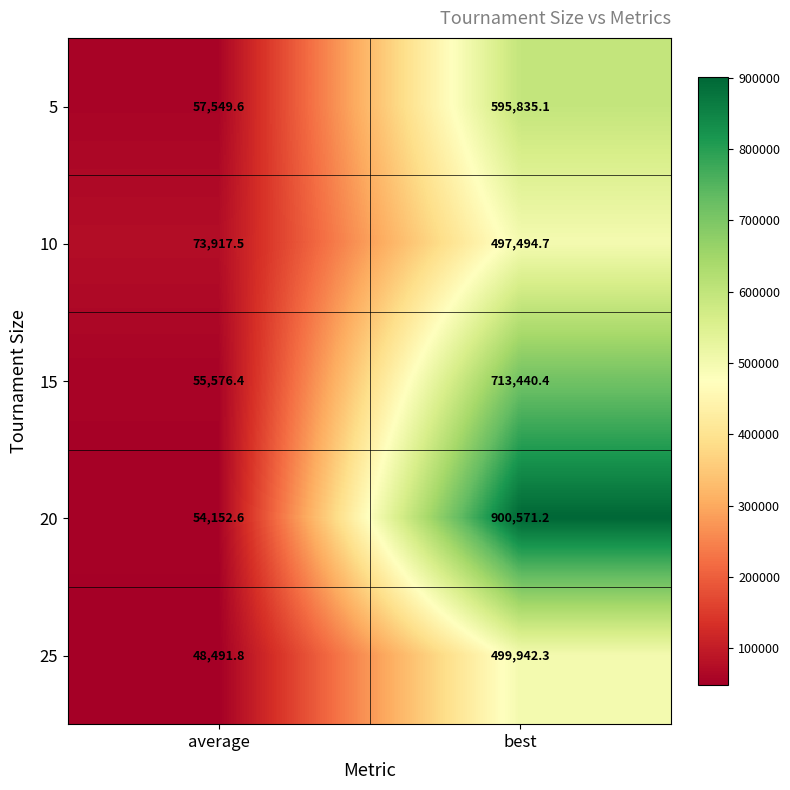

What is the average value of the 10 series?

285706.1